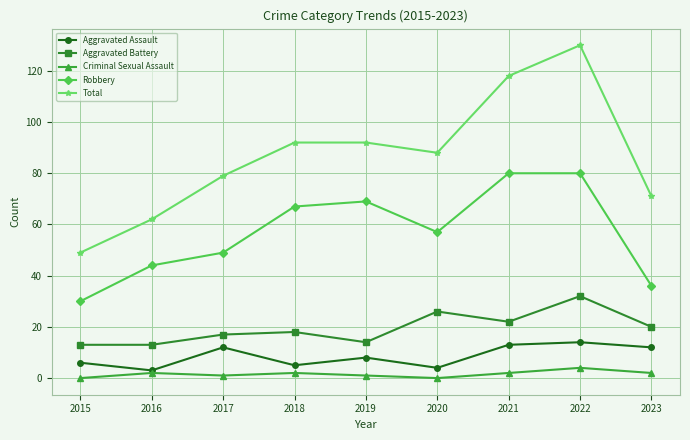

What is the total value across all series at 2017?

158